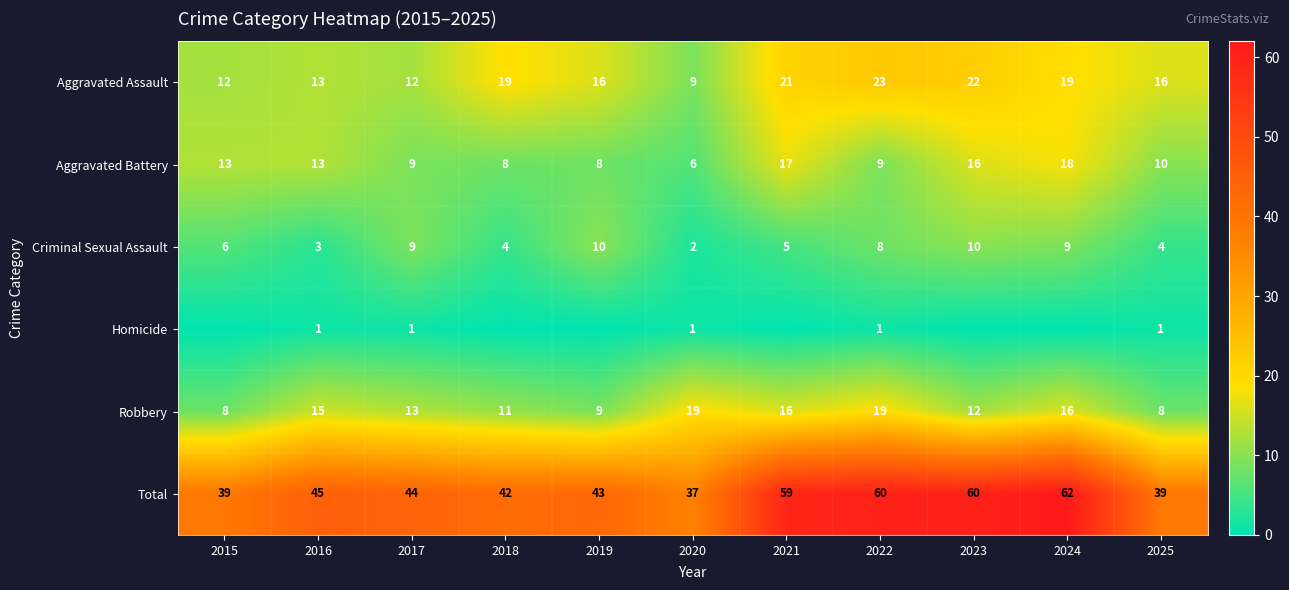

What is the difference between the maximum and second lowest values in the Aggravated Assault series?

11